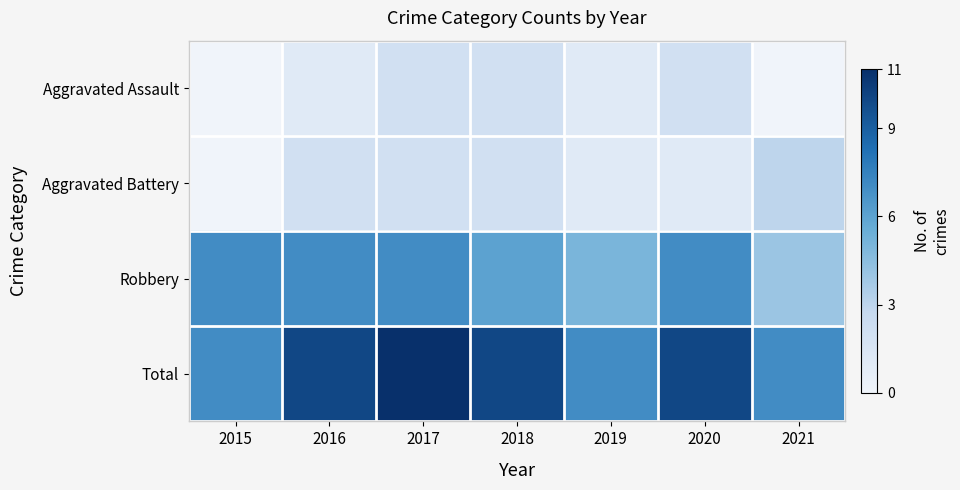

At 2018, list the series in order from largest to smallest.

Total, Robbery, Aggravated Assault, Aggravated Battery